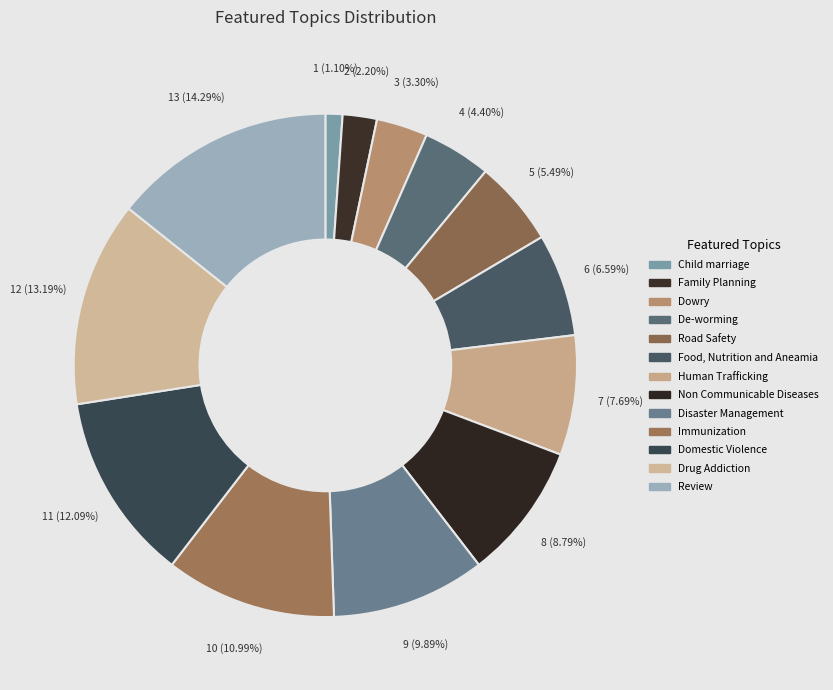

To the nearest percent, what percentage of the pie is Non Communicable Diseases?

9%